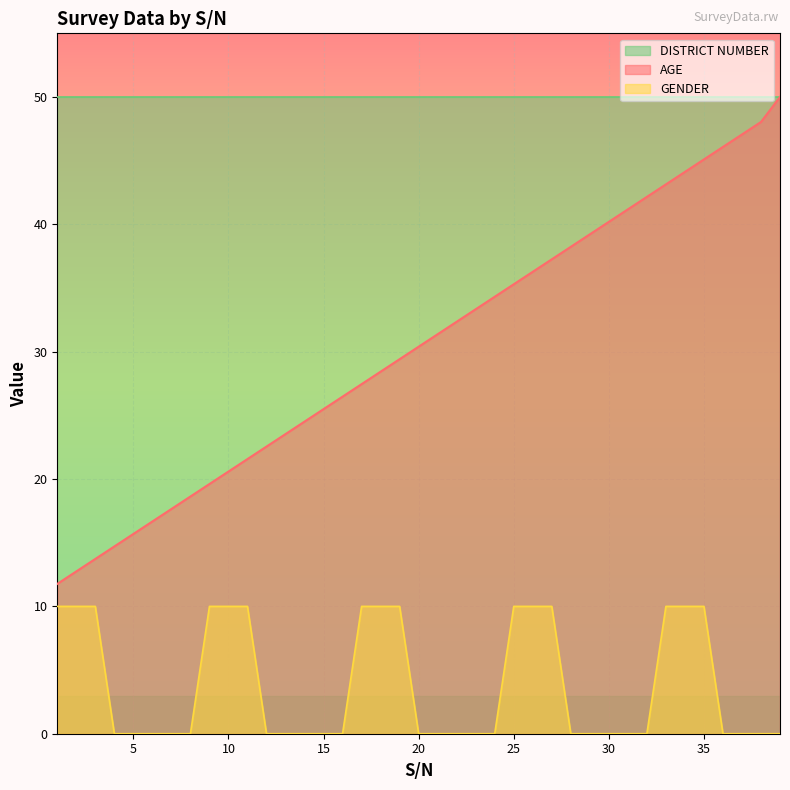

Read the GENDER value at 34.

10.0